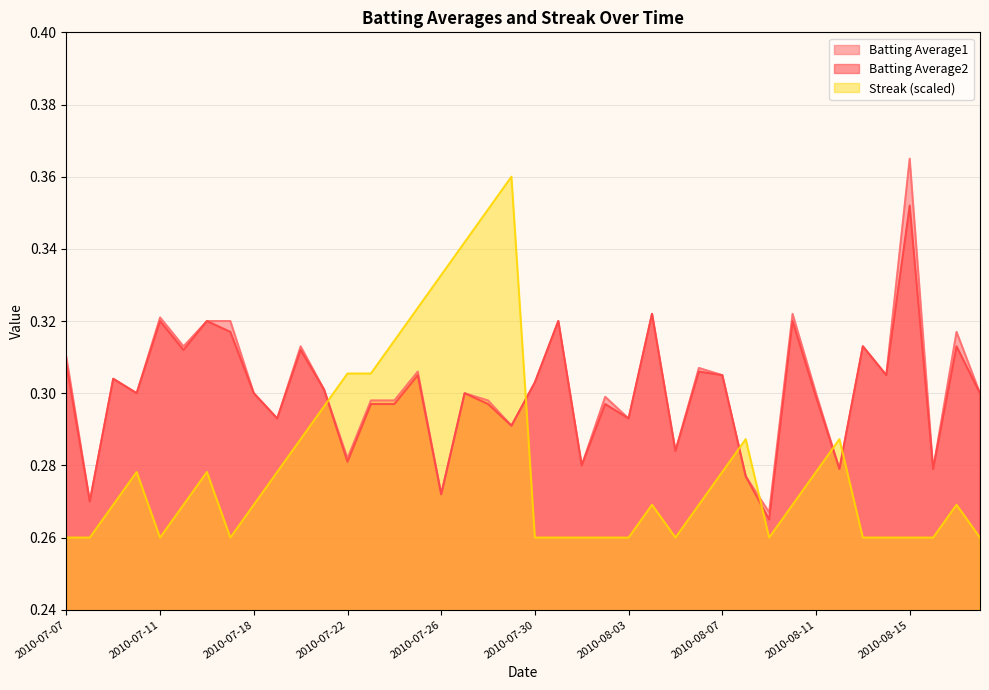

The Batting Average2 series shows 0.3 at 2010-08-16. True or false?

True